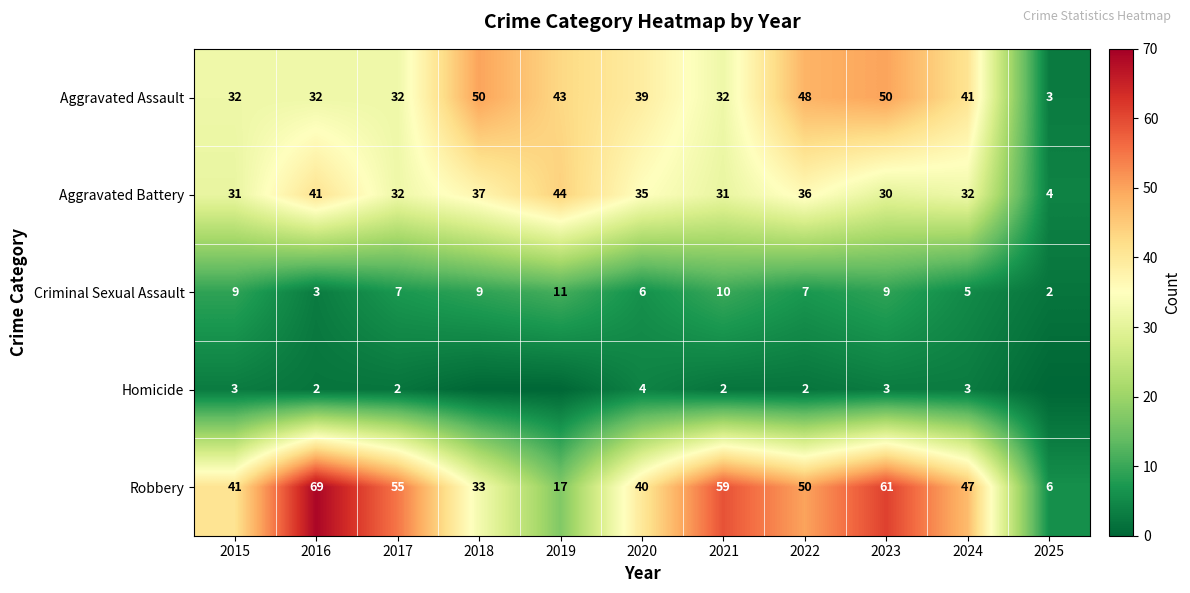

How many series are shown in this chart?

5